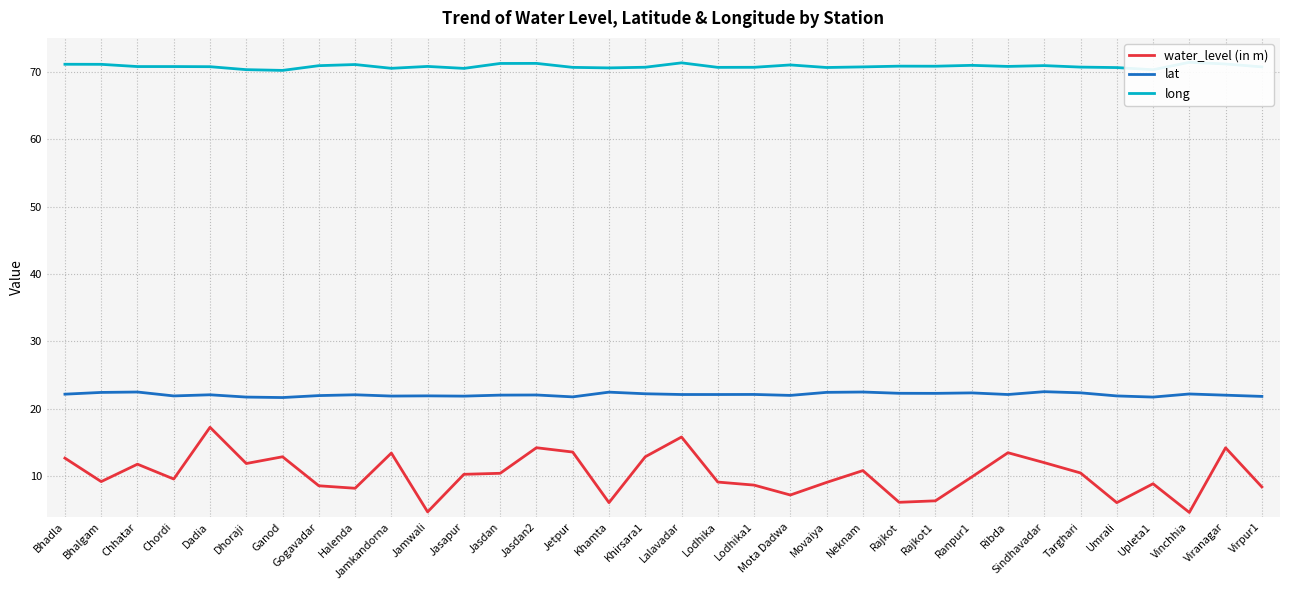

Reading right to left, what are all the values shown in this chart?

water_level (in m): Virpur1=8.4	Viranagar=14.2	Vinchhia=4.7	Upleta1=8.9	Umrali=6.1	Targhari=10.5	Sindhavadar=12.0	Ribda=13.5	Ranpur1=9.9	Rajkot1=6.4	Rajkot=6.2	Neknam=10.8	Movaiya=9.1	Mota Dadwa=7.2	Lodhika1=8.7	Lodhika=9.2	Lalavadar=15.8	Khirsara1=12.9	Khamta=6.1	Jetpur=13.6	Jasdan2=14.2	Jasdan=10.4	Jasapur=10.3	Jamwali=4.7	Jamkandorna=13.4	Halenda=8.2	Gogavadar=8.6	Ganod=12.9	Dhoraji=11.9	Dadia=17.3	Chordi=9.6	Chhatar=11.8	Bhalgam=9.2	Bhadla=12.7
lat: Virpur1=21.9	Viranagar=22.0	Vinchhia=22.2	Upleta1=21.8	Umrali=21.9	Targhari=22.4	Sindhavadar=22.6	Ribda=22.1	Ranpur1=22.4	Rajkot1=22.3	Rajkot=22.3	Neknam=22.5	Movaiya=22.4	Mota Dadwa=22.0	Lodhika1=22.1	Lodhika=22.1	Lalavadar=22.1	Khirsara1=22.2	Khamta=22.5	Jetpur=21.8	Jasdan2=22.1	Jasdan=22.0	Jasapur=21.9	Jamwali=21.9	Jamkandorna=21.9	Halenda=22.1	Gogavadar=22.0	Ganod=21.7	Dhoraji=21.8	Dadia=22.1	Chordi=21.9	Chhatar=22.5	Bhalgam=22.4	Bhadla=22.2
long: Virpur1=70.7	Viranagar=71.1	Vinchhia=71.4	Upleta1=70.3	Umrali=70.6	Targhari=70.7	Sindhavadar=70.9	Ribda=70.8	Ranpur1=70.9	Rajkot1=70.8	Rajkot=70.8	Neknam=70.7	Movaiya=70.6	Mota Dadwa=71.0	Lodhika1=70.6	Lodhika=70.6	Lalavadar=71.3	Khirsara1=70.7	Khamta=70.5	Jetpur=70.6	Jasdan2=71.2	Jasdan=71.2	Jasapur=70.5	Jamwali=70.8	Jamkandorna=70.5	Halenda=71.0	Gogavadar=70.9	Ganod=70.2	Dhoraji=70.3	Dadia=70.7	Chordi=70.8	Chhatar=70.8	Bhalgam=71.1	Bhadla=71.1